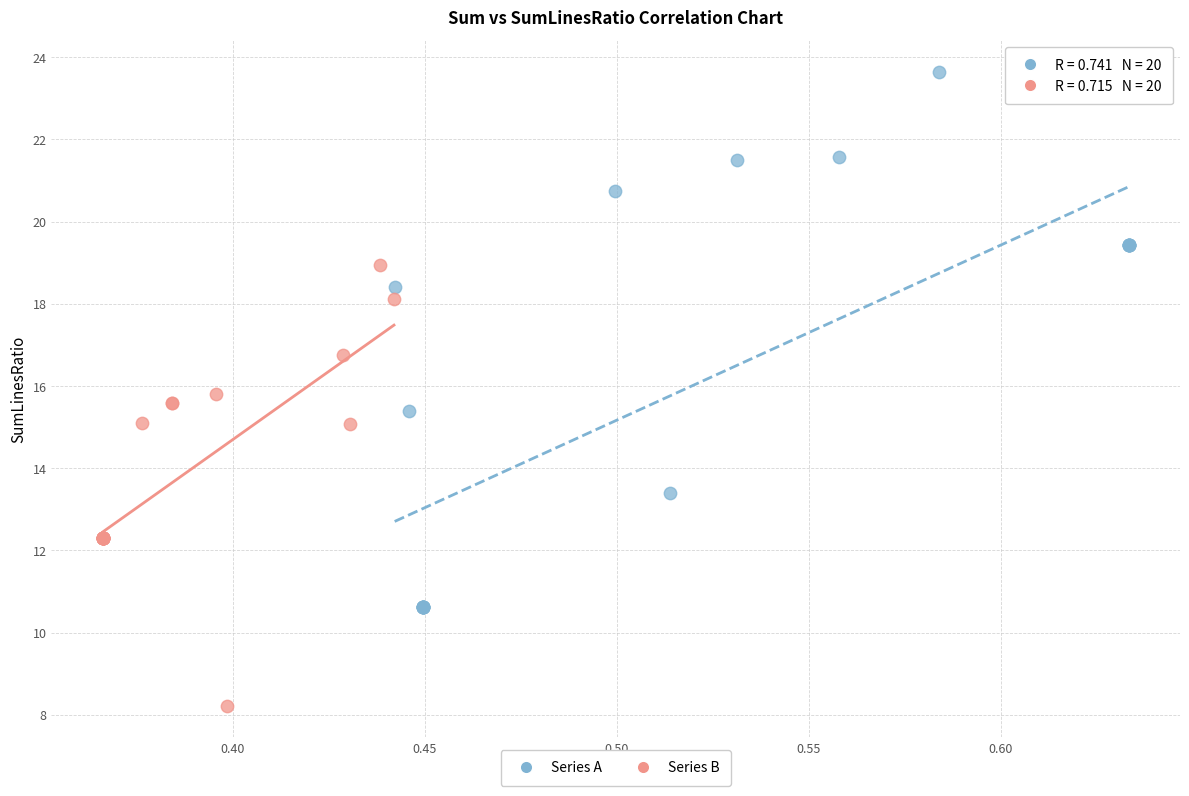

Which series has the largest Y range (max minus min)?

Series A